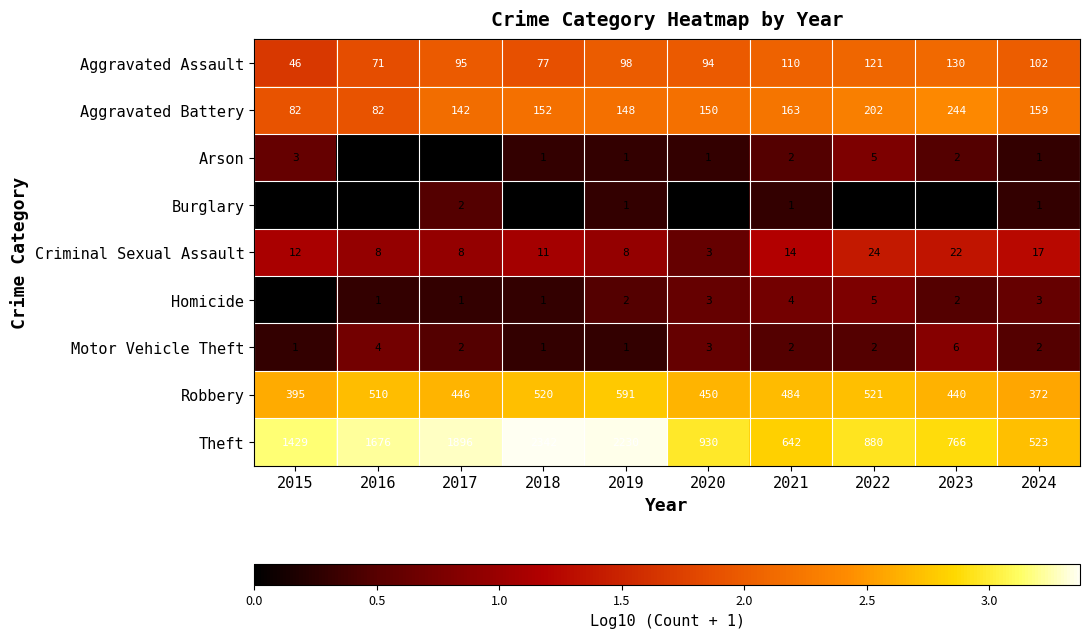

Count the number of data series in this chart.

9